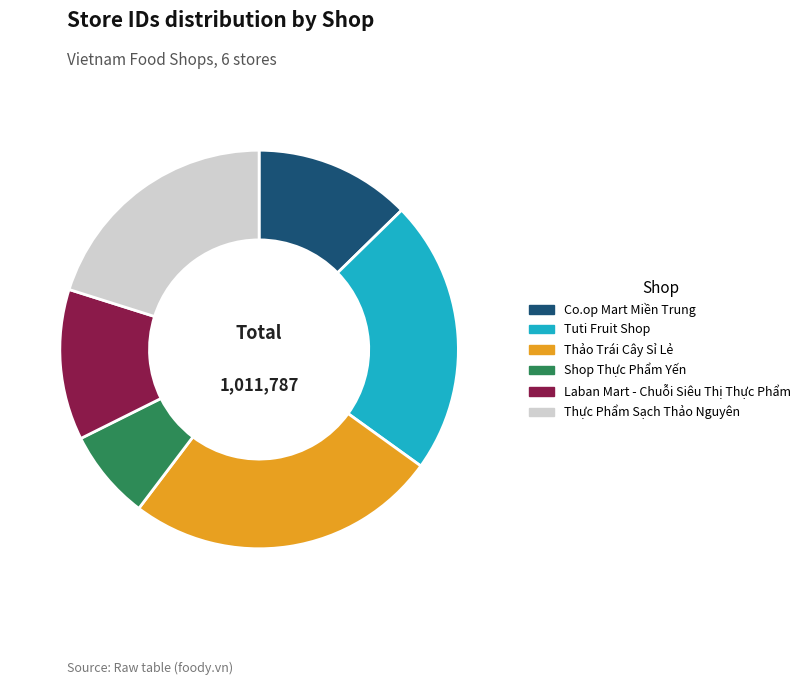

What is the smallest slice in the pie chart?

Shop Thực Phẩm Yến